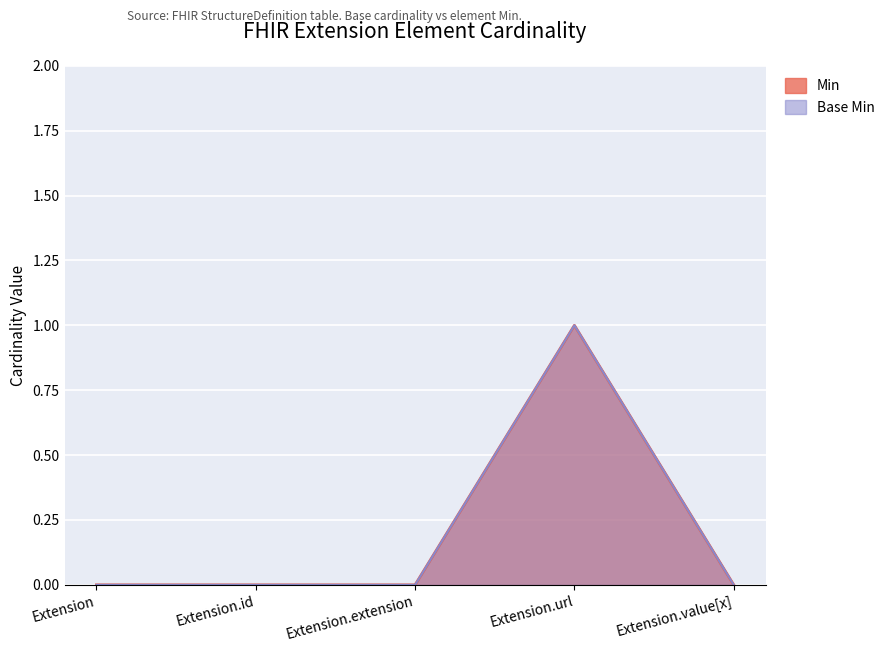

What is the maximum value shown in the chart?

1